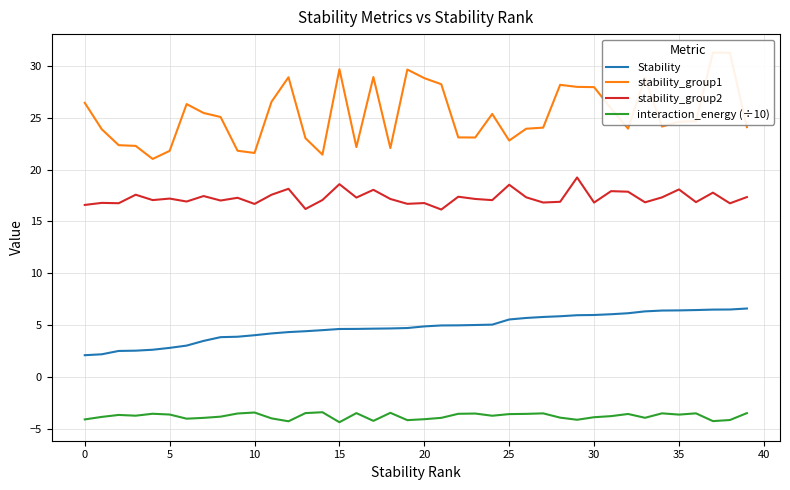

True or false: interaction_energy (÷10) and Stability intersect in this chart.

False